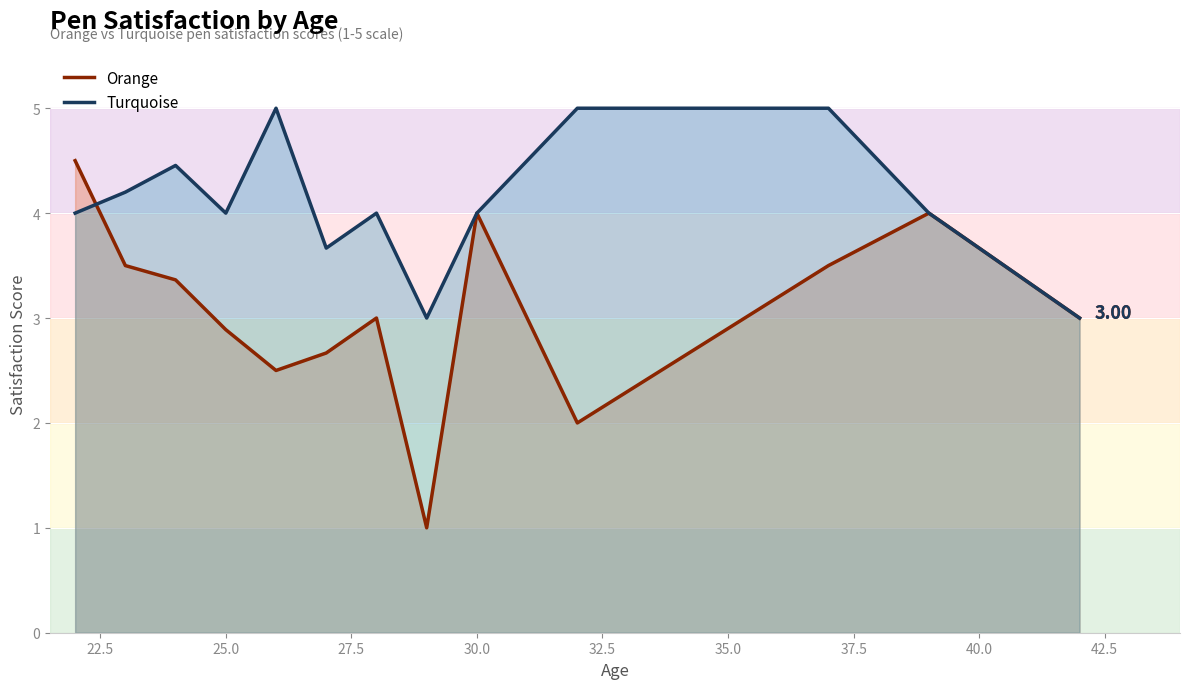

Rank the series by their average value, from lowest to highest.

Orange, Turquoise